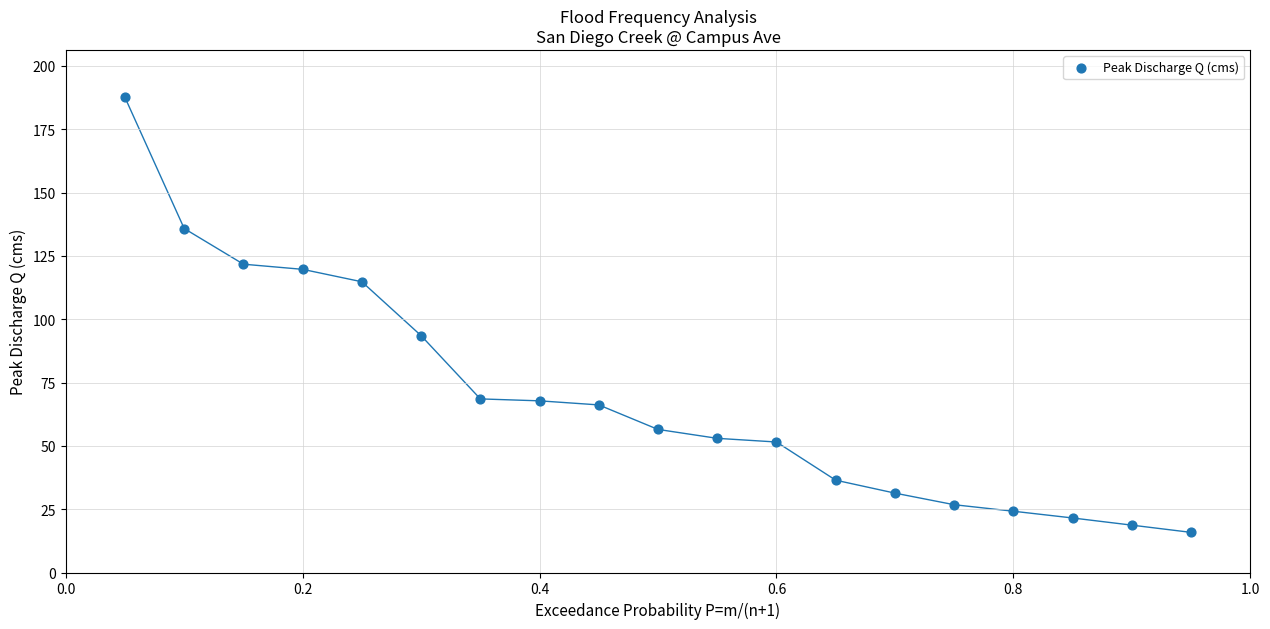

What is the range of X values (max minus min)?

0.9